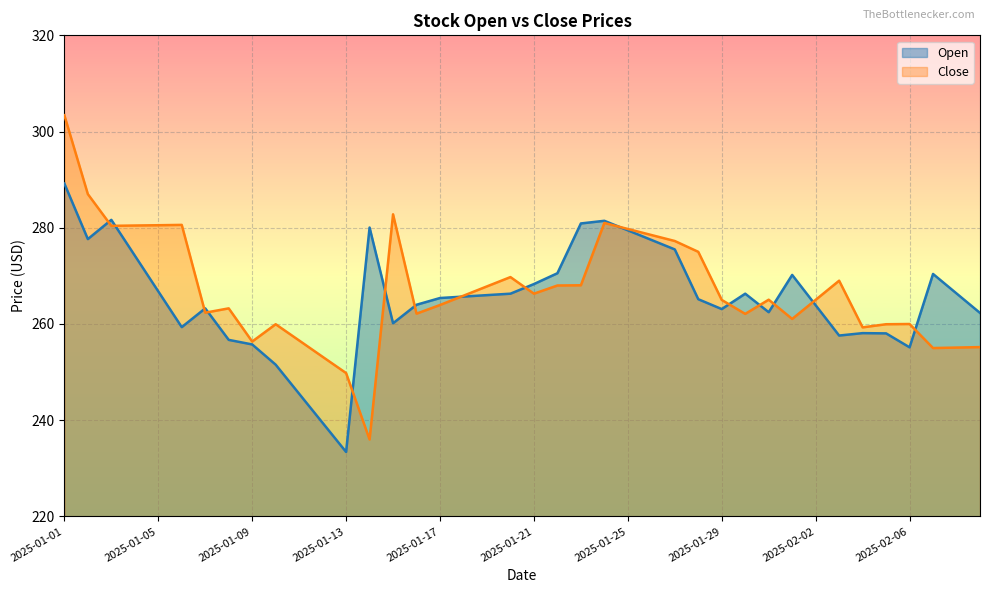

Which series changed the most between 2025-01-19 and 2025-01-27?

Open